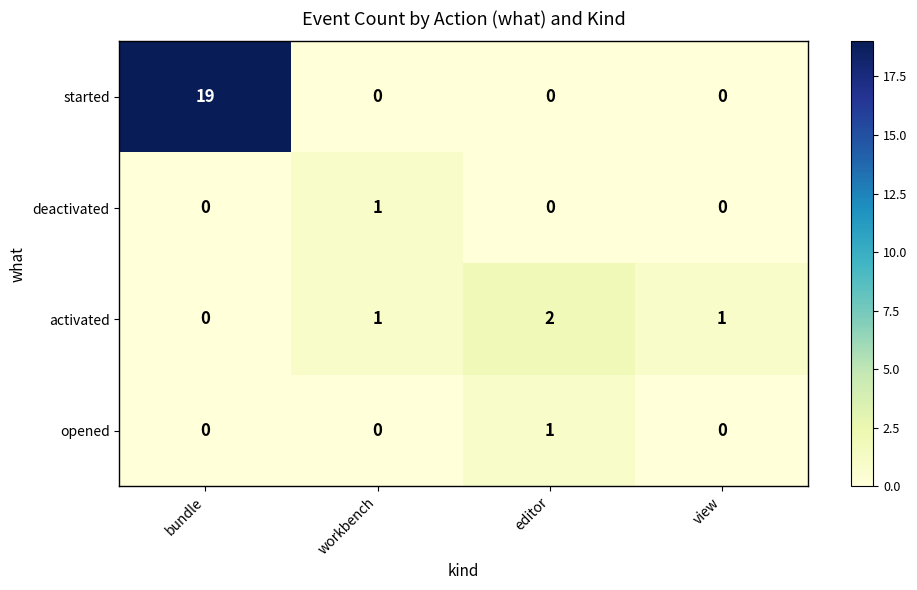

At how many categories does at least one series exceed 7?

1